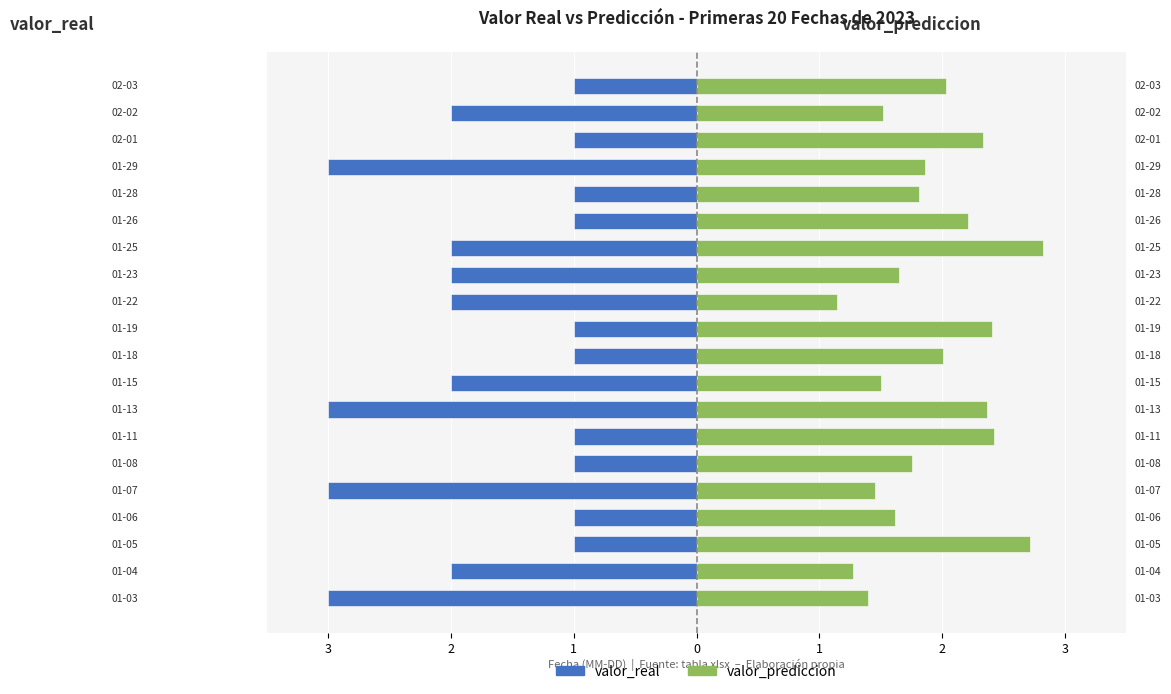

What are all the series names shown in the legend?

valor_real, valor_prediccion